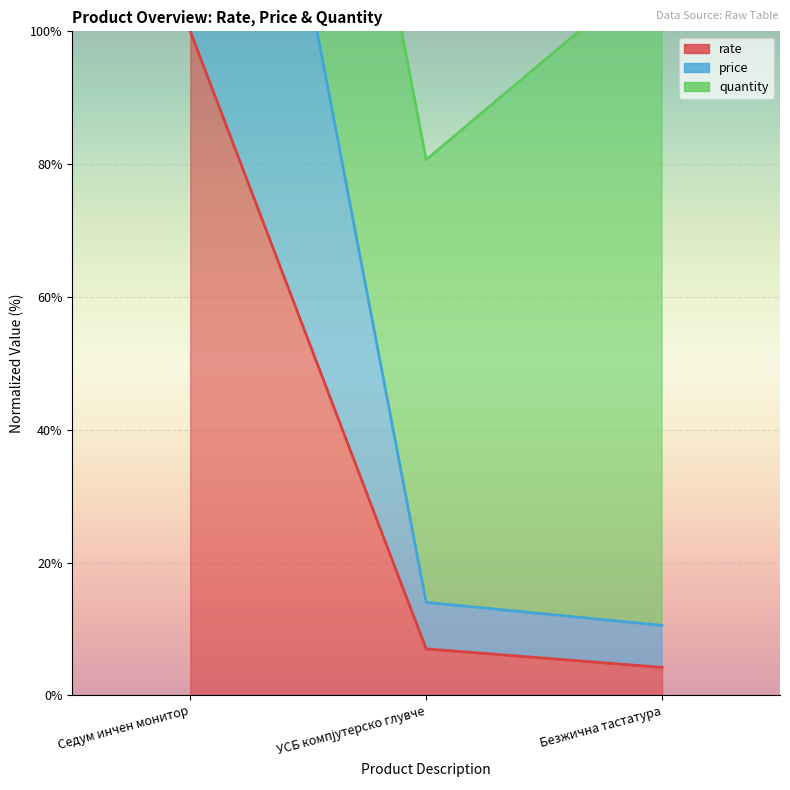

What is the difference between the price values at Седум инчен монитор and УСБ компјутерско глувче?

186.0